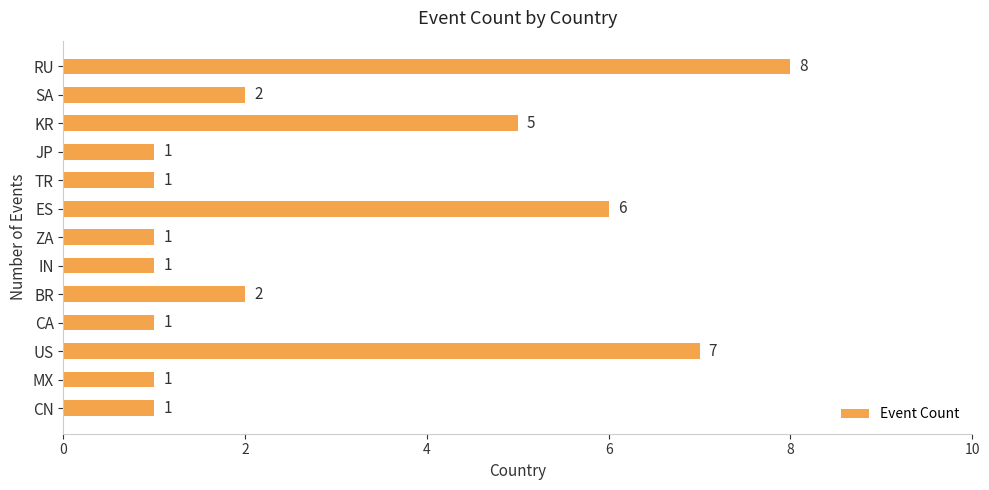

Reading top to bottom, list all the values displayed in this chart.

8	2	5	1	1	6	1	1	2	1	7	1	1